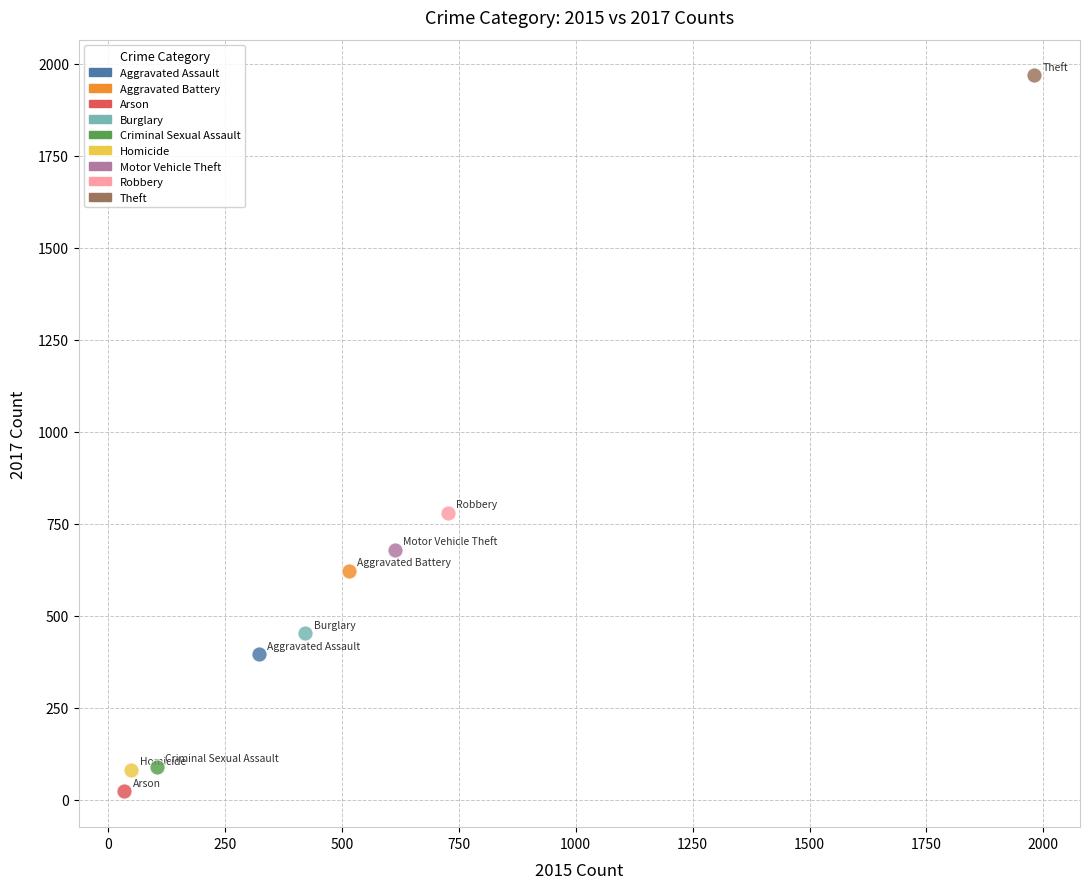

What are all the series names shown in the legend?

Aggravated Assault, Aggravated Battery, Arson, Burglary, Criminal Sexual Assault, Homicide, Motor Vehicle Theft, Robbery, Theft